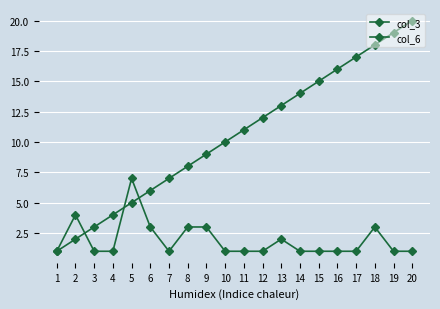

What is the spread (max minus min) of values at 18?

15